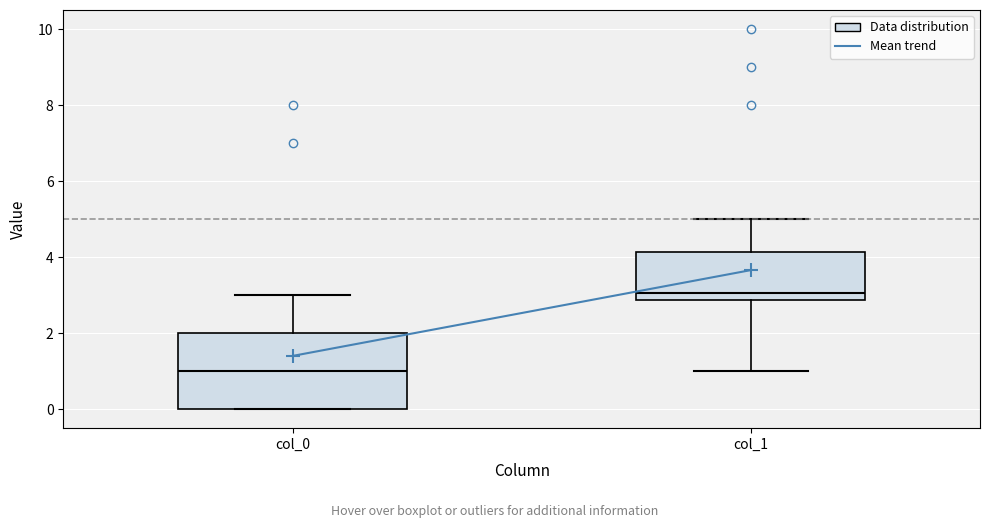

Where does the upper whisker of the box for col_1 end on the y-axis? The values are not printed on the chart, so give them approximately, as read against the axis.

5.0